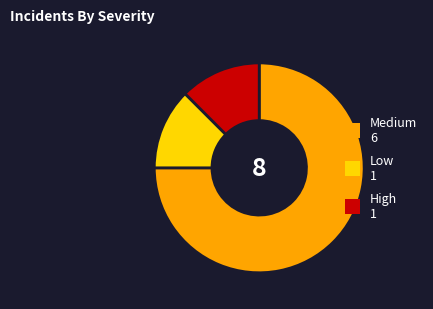

Is there a majority slice in this chart?

Yes